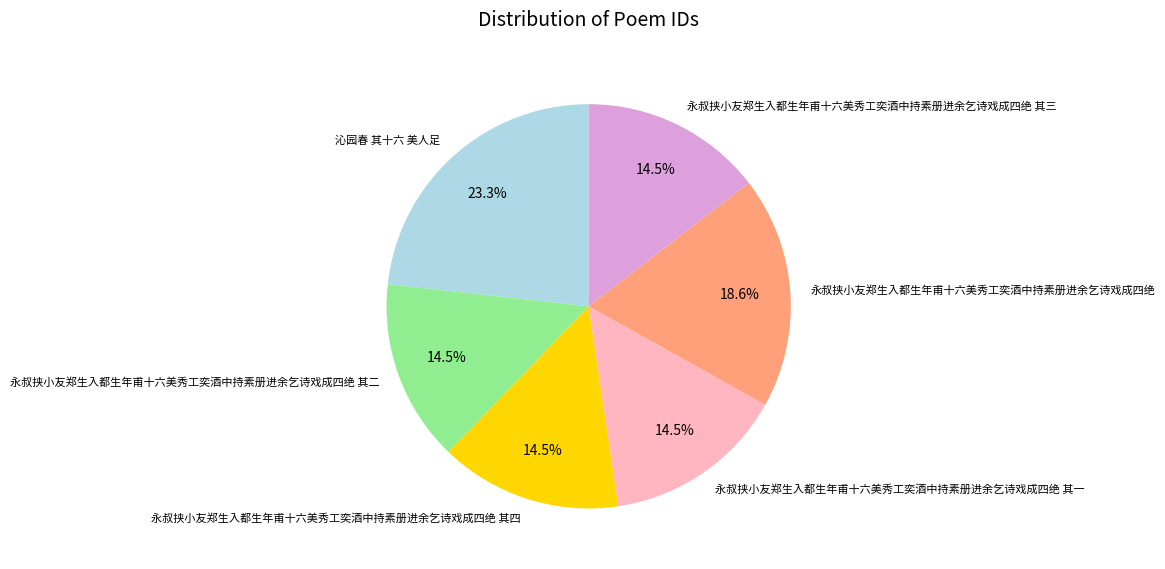

Which has a higher value, 永叔挟小友郑生入都生年甫十六美秀工奕酒中持素册进余乞诗戏成四绝 其四 or 沁园春 其十六 美人足?

沁园春 其十六 美人足